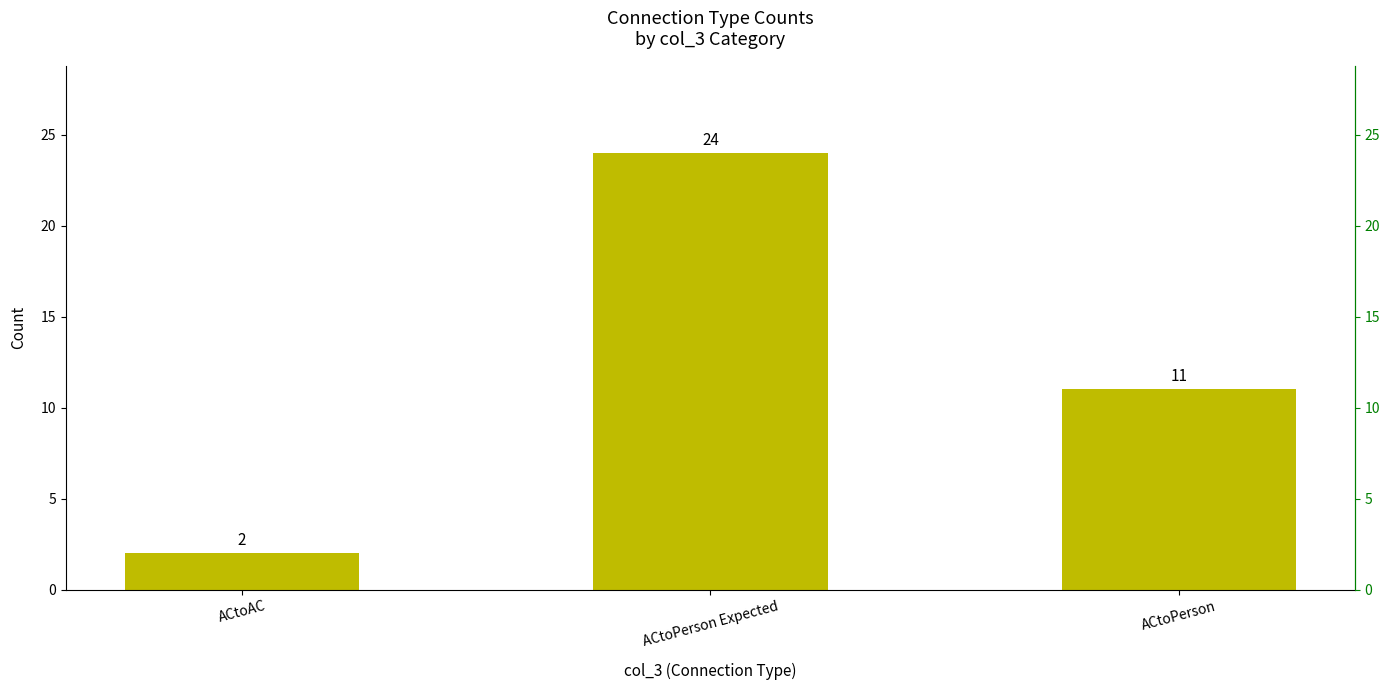

Rank the categories by value from lowest to highest.

ACtoAC, ACtoPerson, ACtoPerson Expected